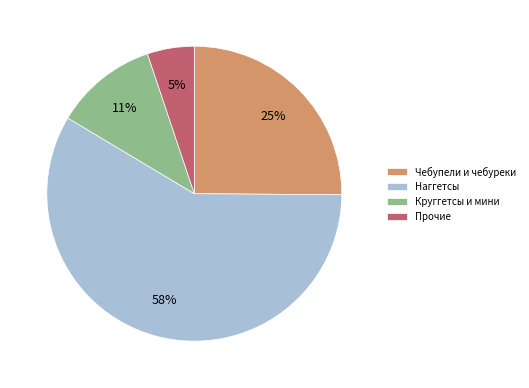

Do Круггетсы и мини and Чебупели и чебуреки together represent more than half of the pie?

No